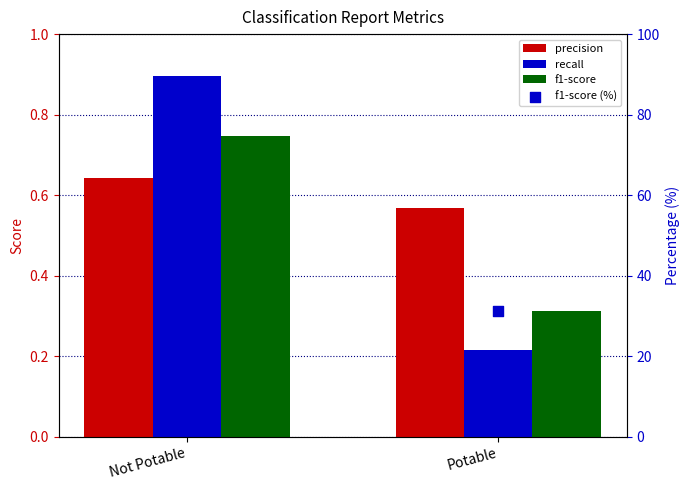

Is the value of f1-score (%) at Potable greater than the value of precision at Potable?

Yes